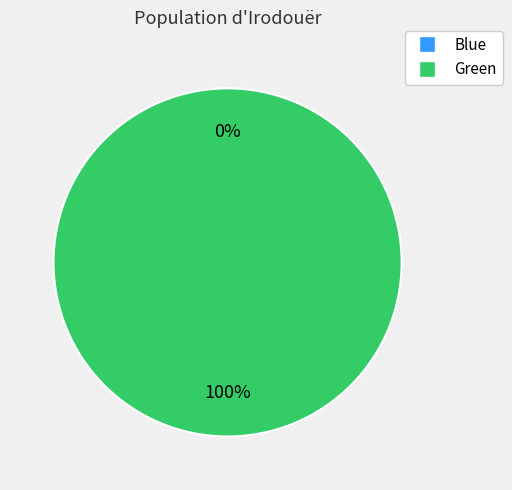

Count the number of slices in the pie.

2